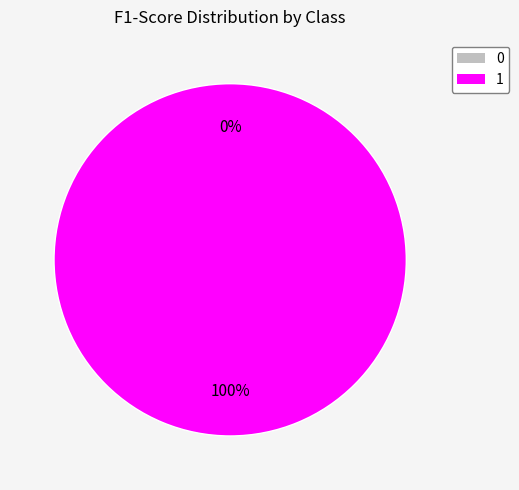

How many slices are in this pie chart?

2